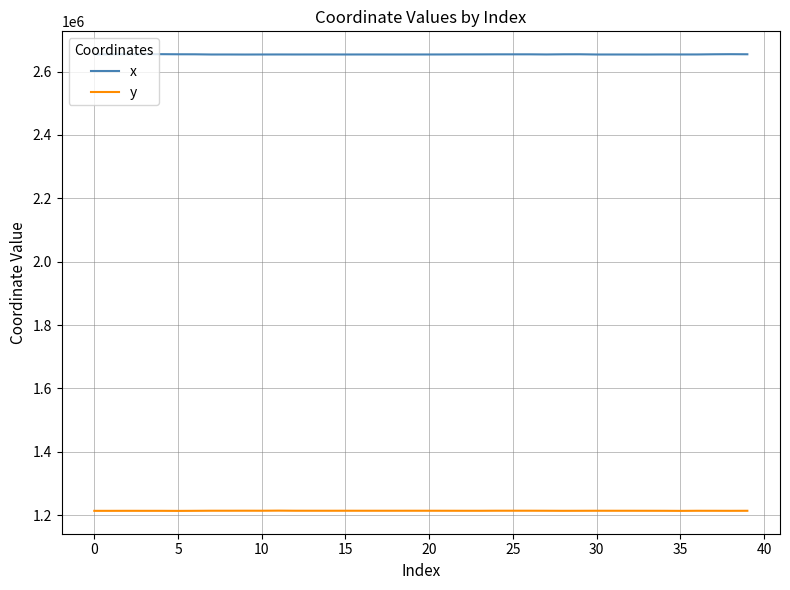

True or false: x and y intersect in this chart.

False